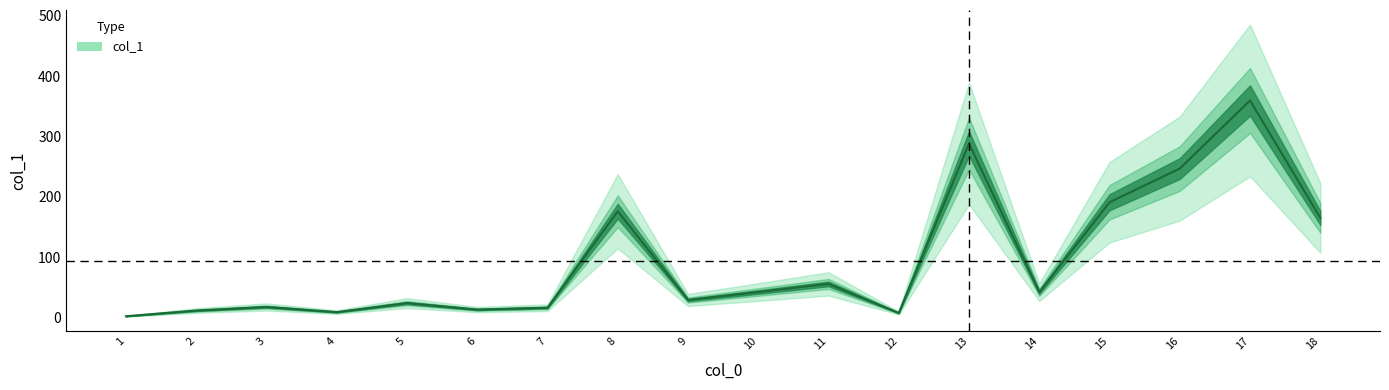

Reading right to left, list all the values displayed in this chart.

165.0	359.6	246.7	190.8	41.6	288.2	7.2	55.4	41.9	28.7	175.9	15.9	12.8	23.6	8.6	17.2	11.2	1.8